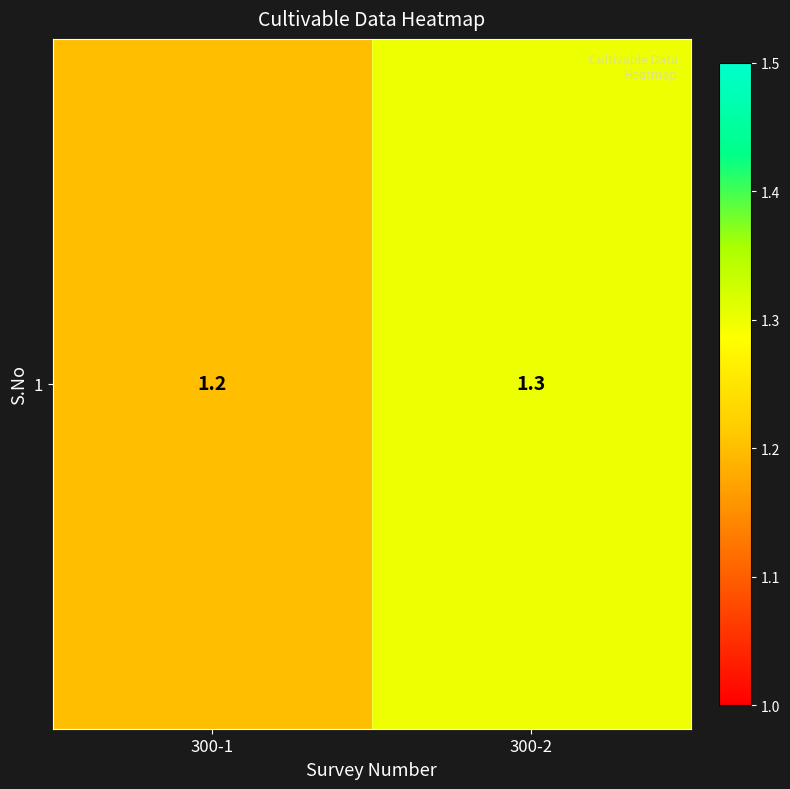

What is the difference between the maximum and minimum values?

0.1